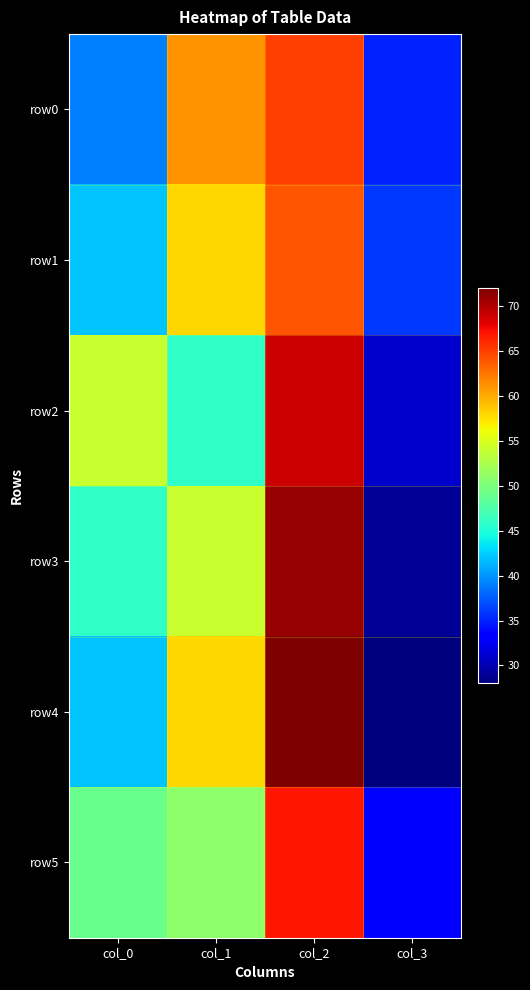

Between col_1 and col_2, which is larger?

col_2